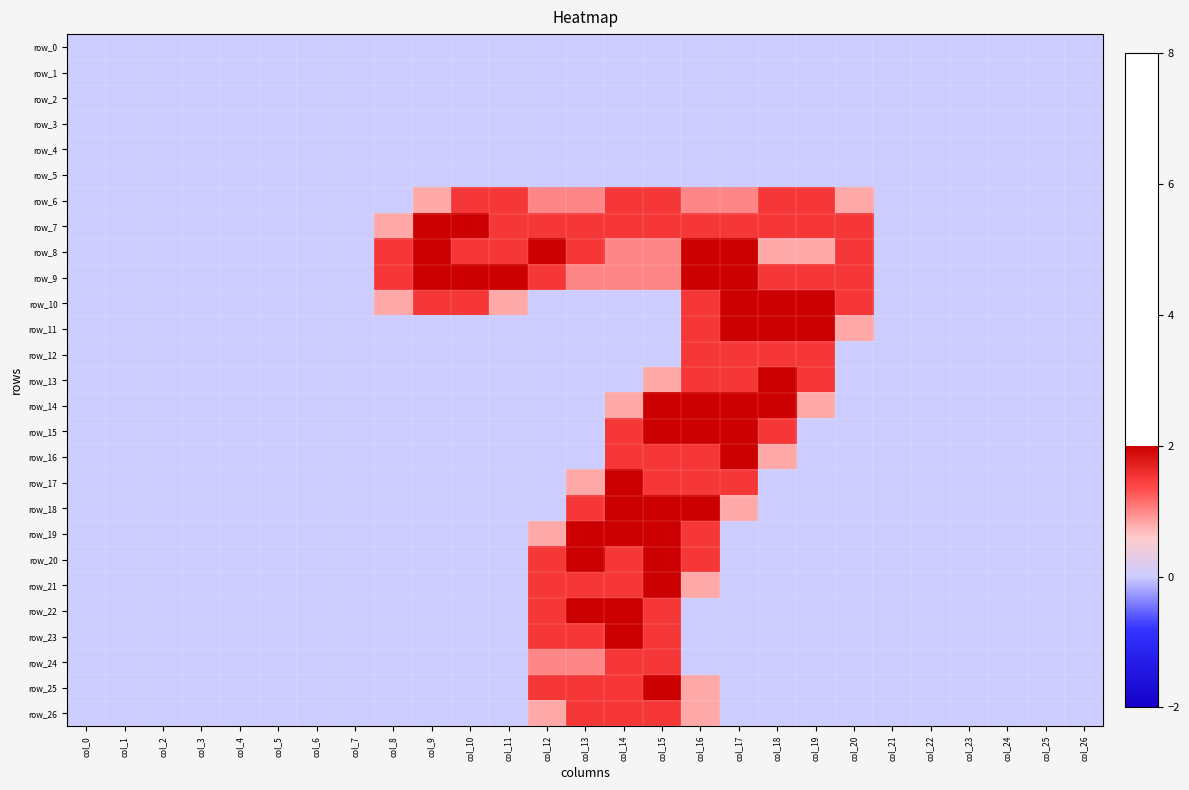

What is the greatest value displayed?

2.0